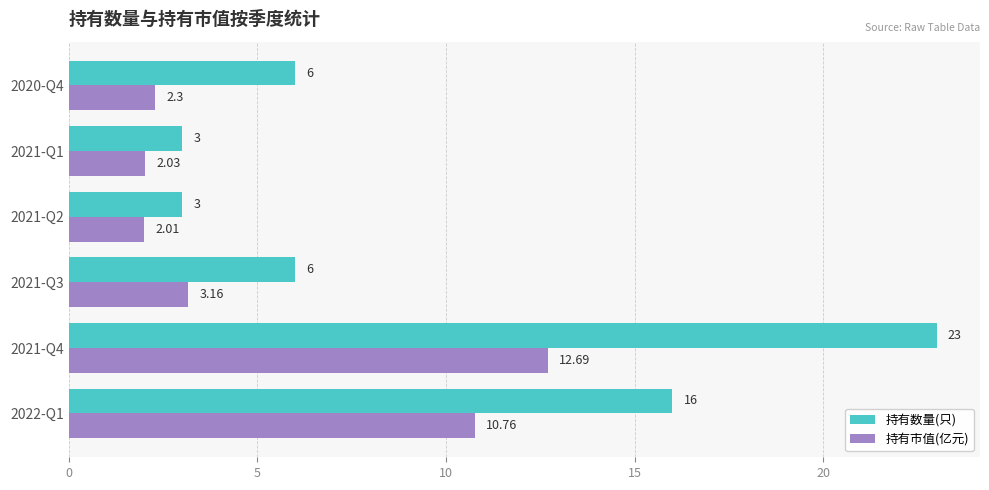

What is the maximum value for 持有市值(亿元)?

12.7